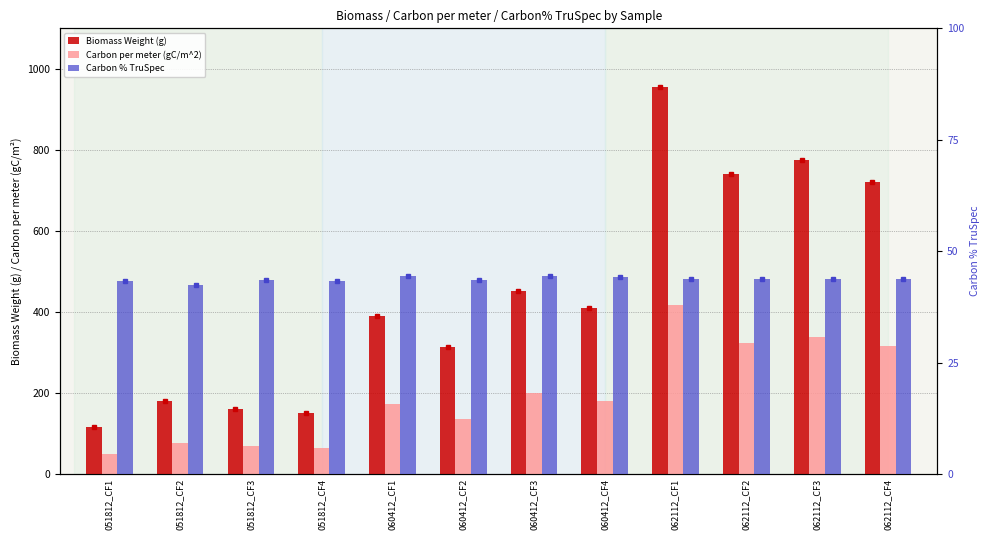

What is the sum of all Carbon per meter (gC/m^2) values?

2348.6